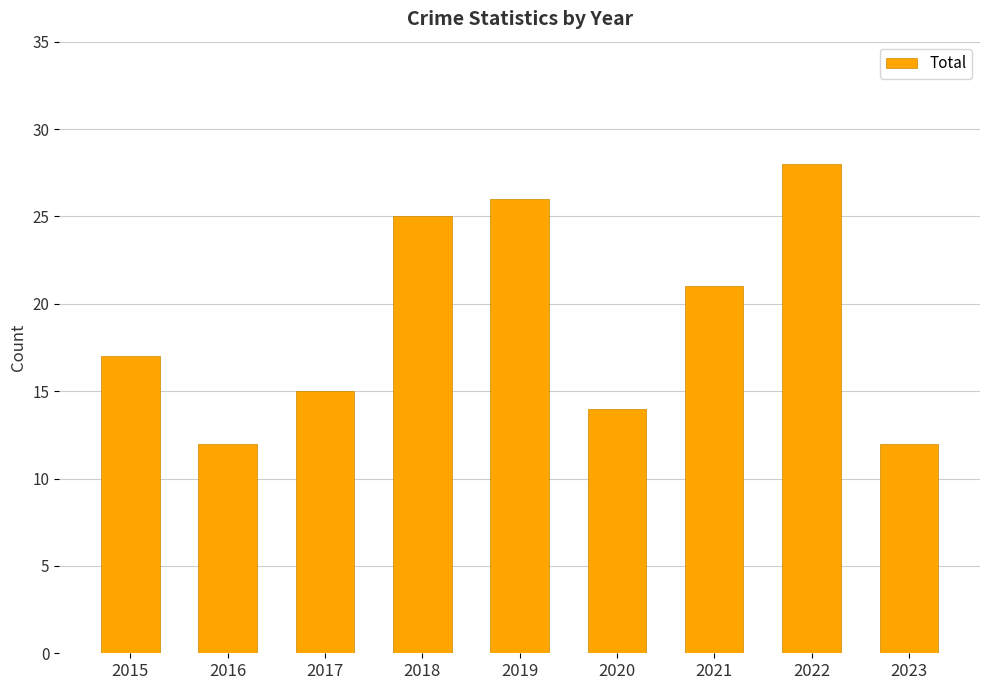

What is the value of the 4th bar from the left?

25